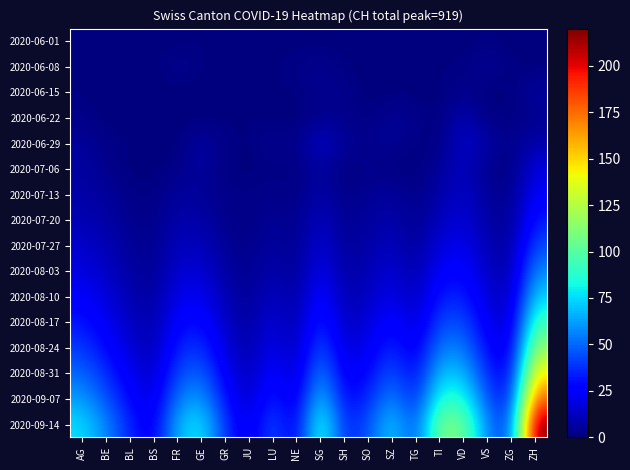

At which category is the sum across all series the highest?

ZH